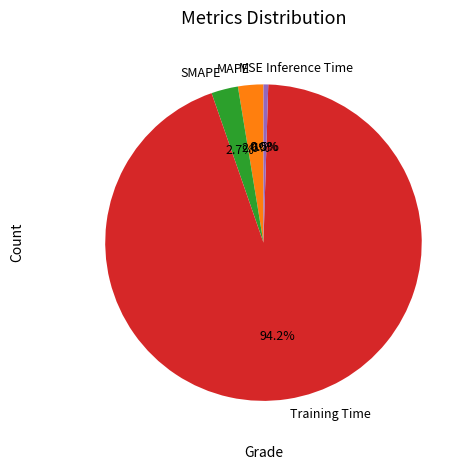

True or false: SMAPE accounts for 3% of the total.

True